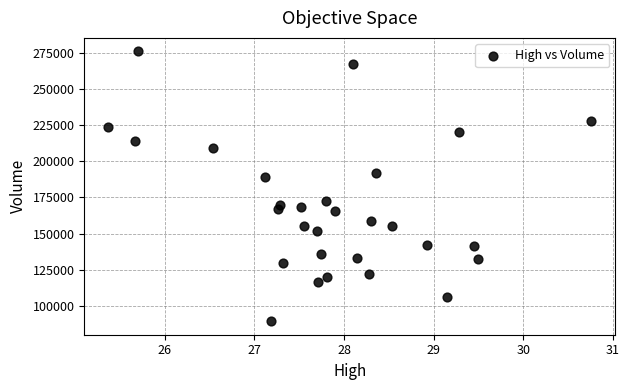

What is the range of Y values (max minus min)?

186900